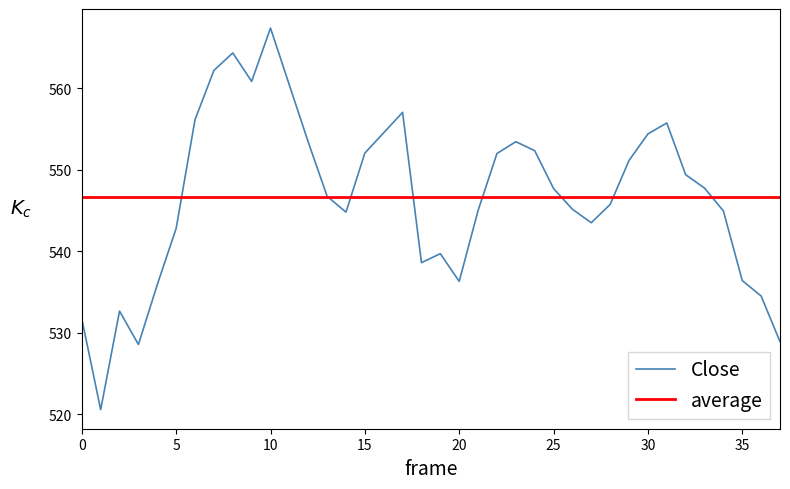

Is it true that Close equals 114.8 at 5?

False